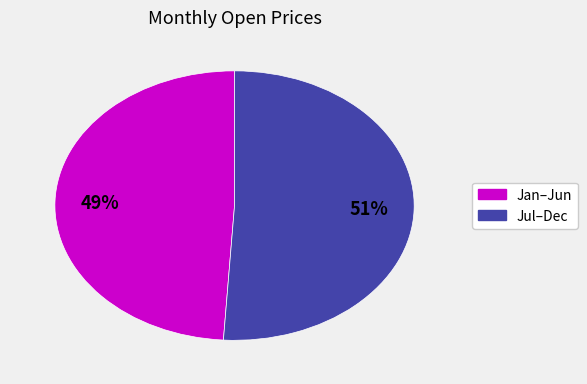

To the nearest percent, what is the average slice percentage?

50%